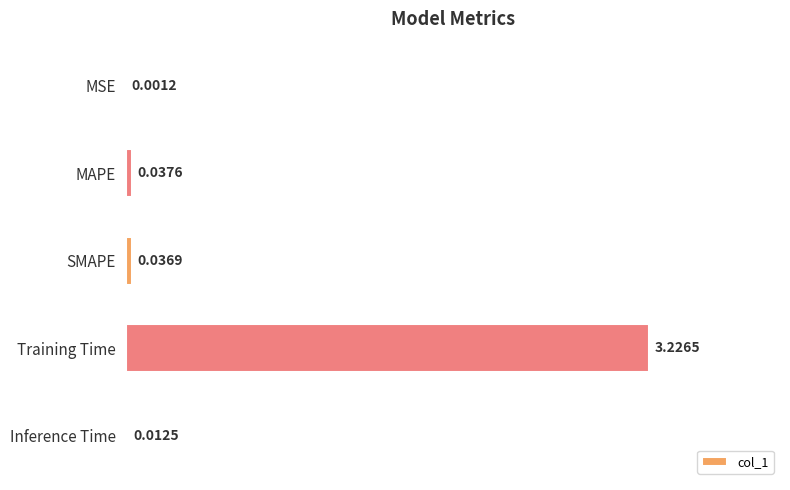

At which label is the value closest to 1?

MAPE